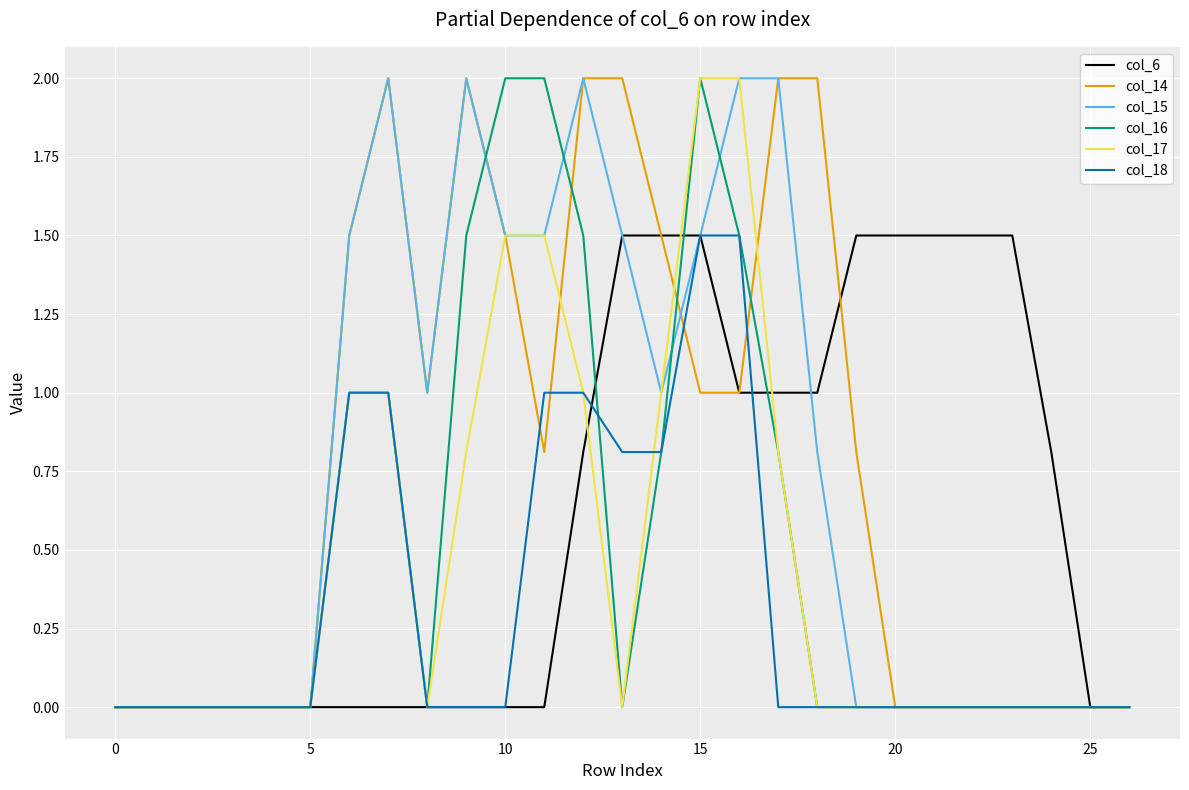

Does the chart have visible grid lines?

Yes